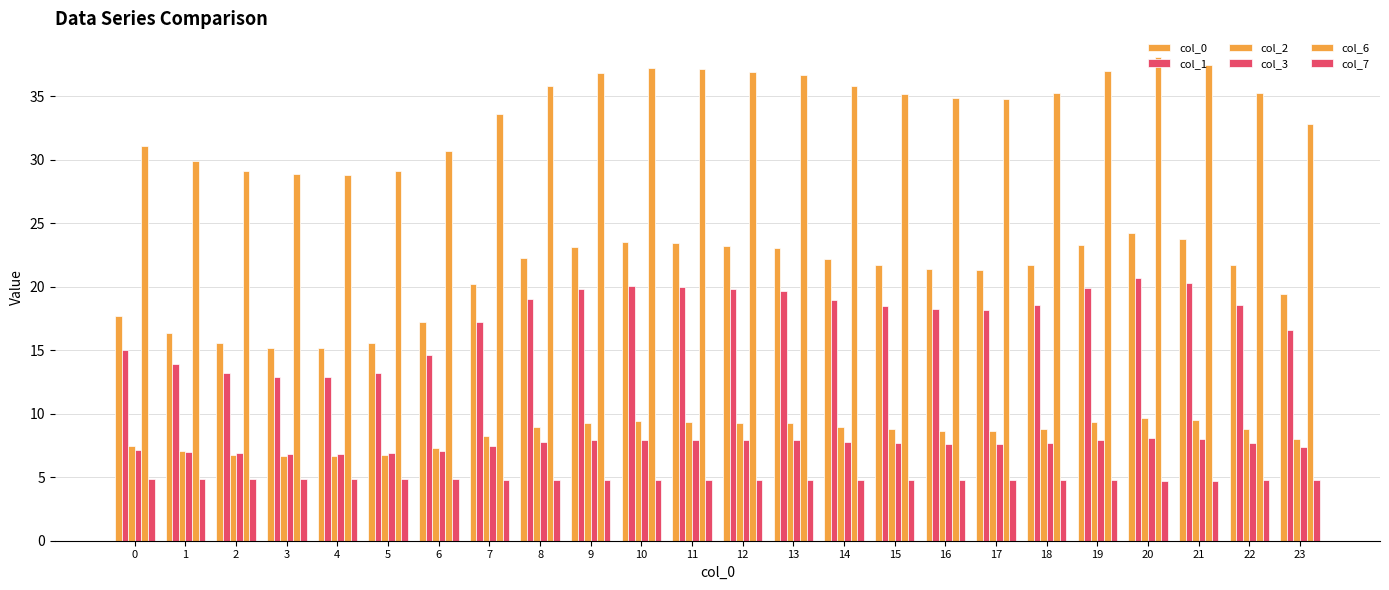

The col_7 series shows 4.8 at 10. True or false?

True